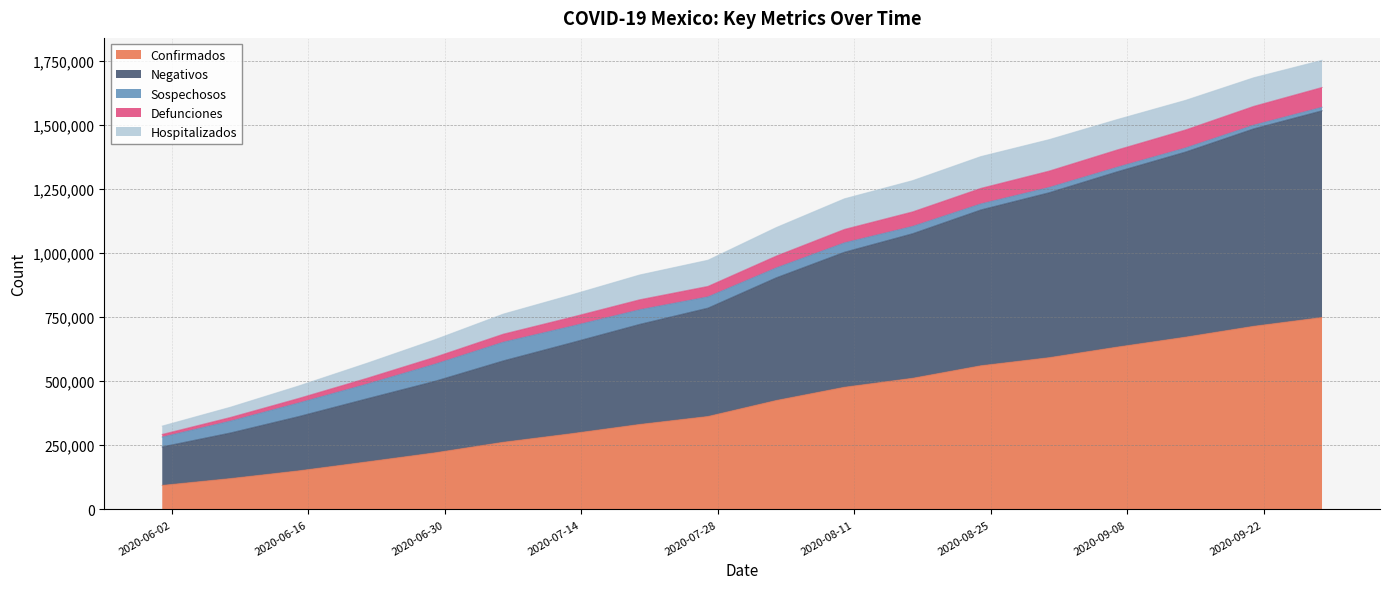

What is the maximum value for Confirmados?

748315